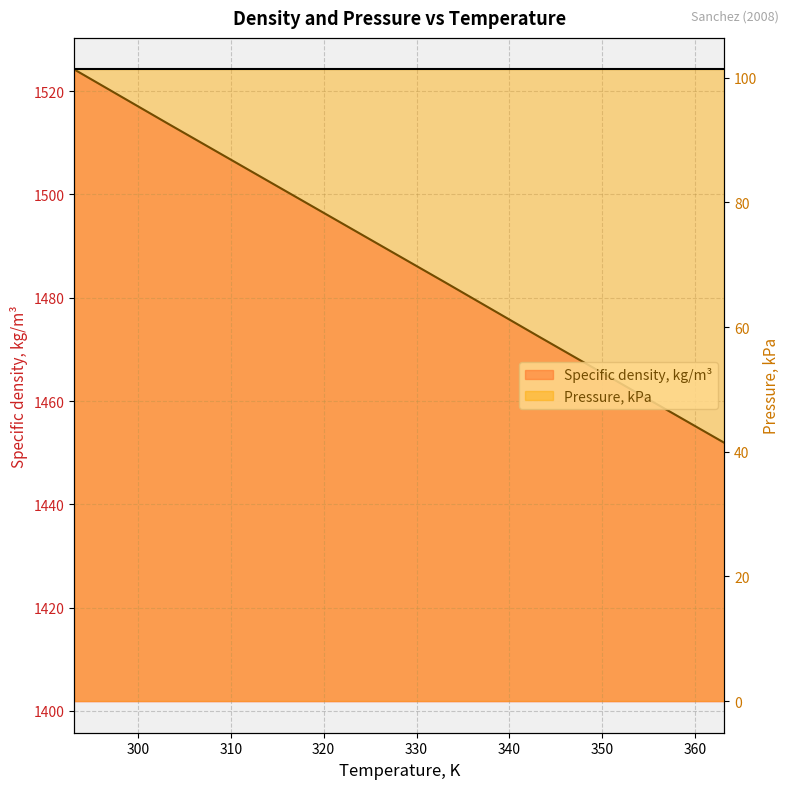

Does the chart display data point markers on the line(s)?

No